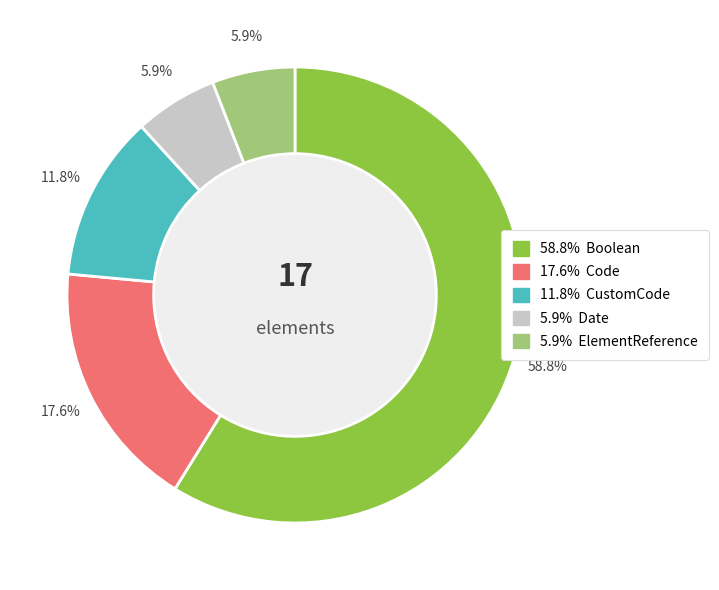

How many segments does this pie chart have?

5